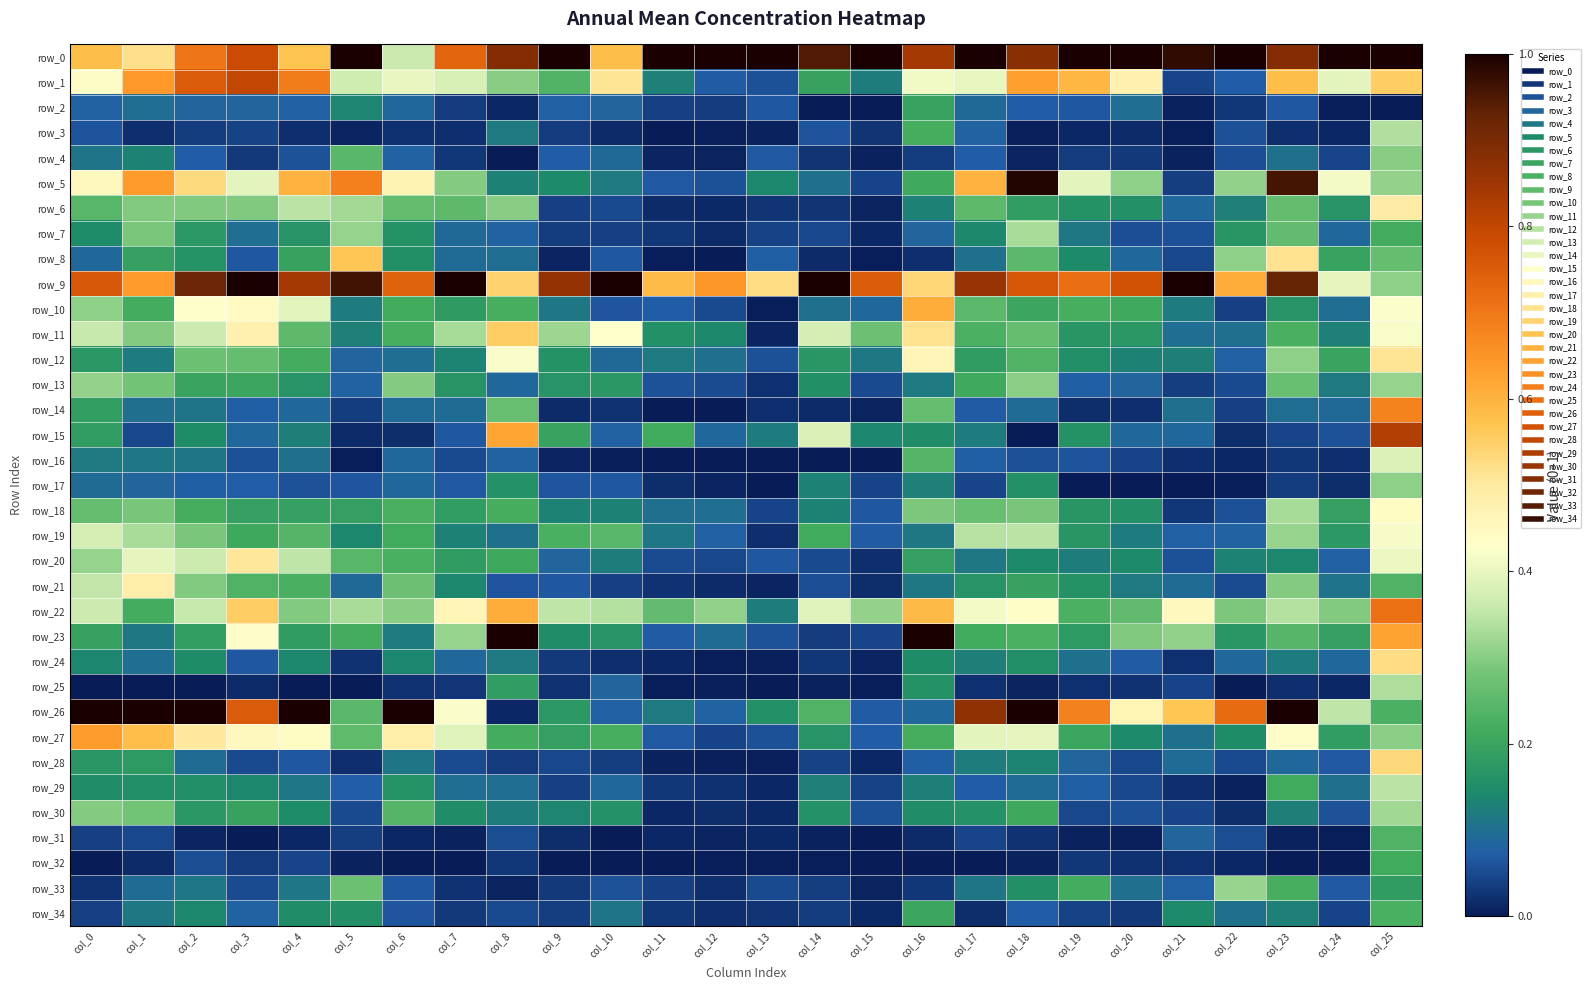

Is it true that row_6 equals 0.0 at col_14?

False